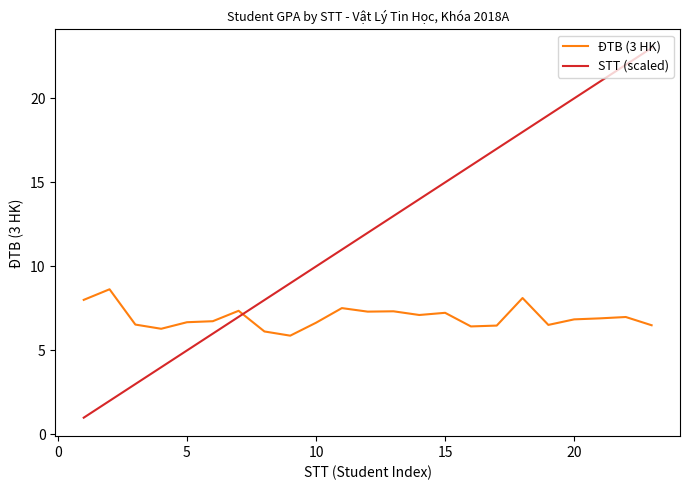

List the series in order of their overall mean, lowest first.

ĐTB (3 HK), STT (scaled)